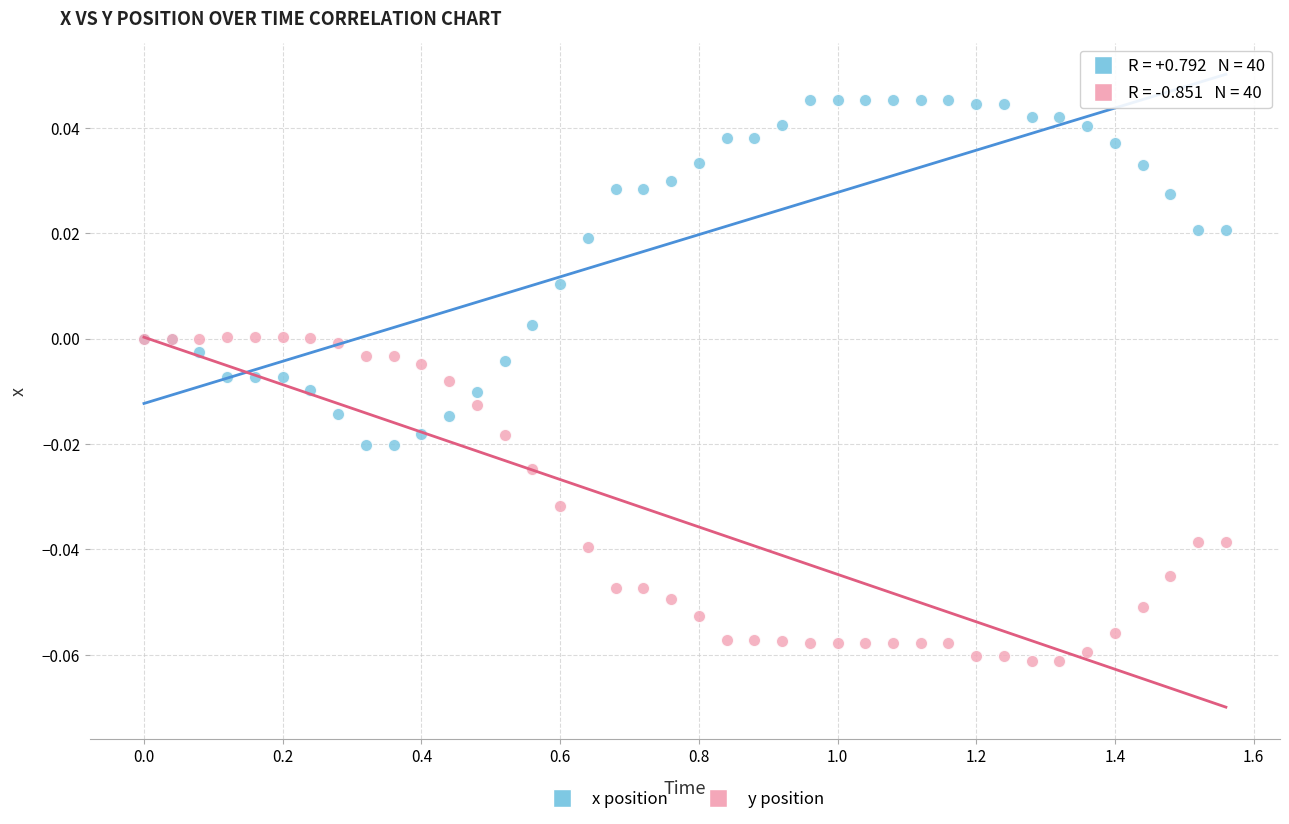

What are all the series names shown in the legend?

x position, y position